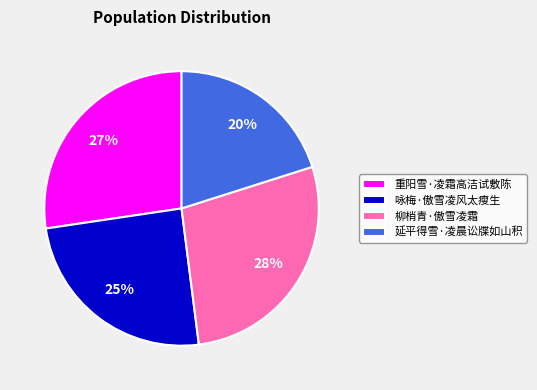

How many segments does this pie chart have?

4